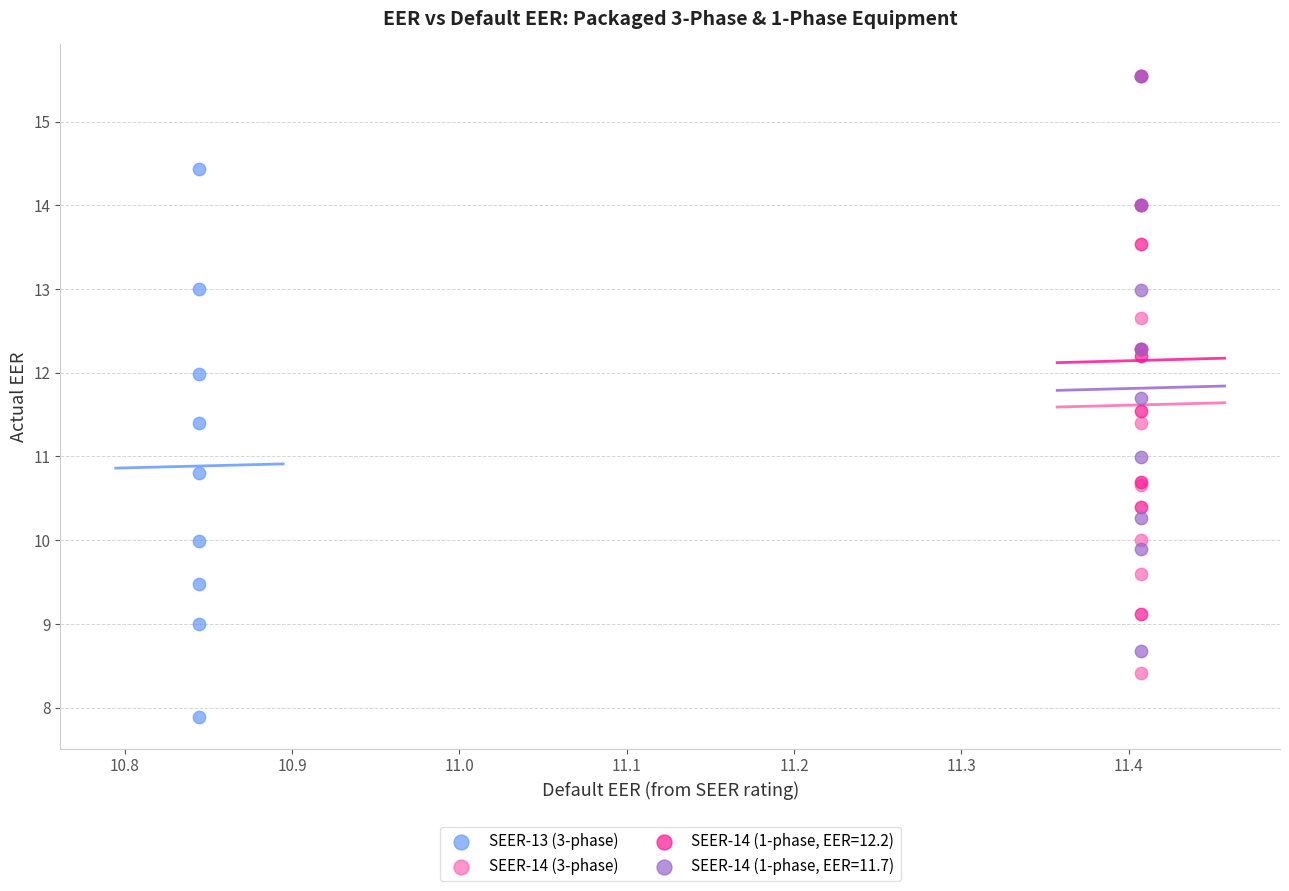

What are all the series names shown in the legend?

SEER-13 (3-phase), SEER-14 (3-phase), SEER-14 (1-phase, EER=12.2), SEER-14 (1-phase, EER=11.7)